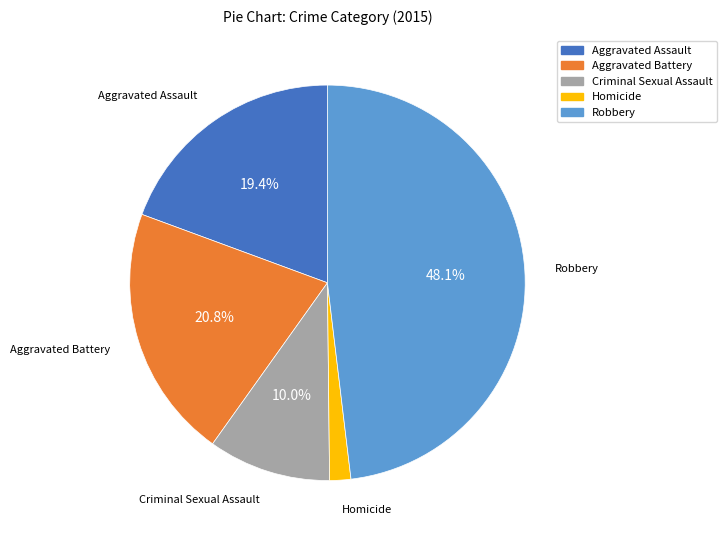

What is the smallest slice in the pie chart?

Homicide